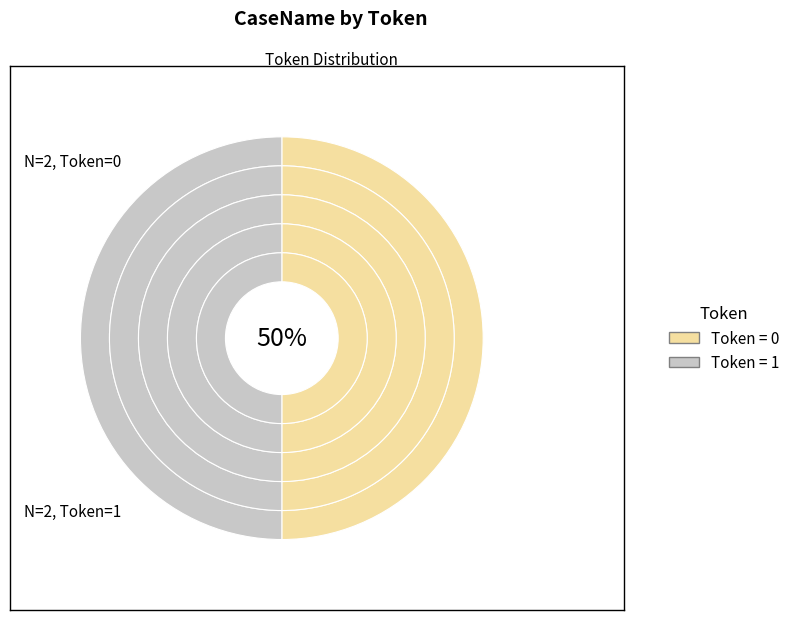

The test_get_sms_02 slice represents 1% of the pie. True or false?

False